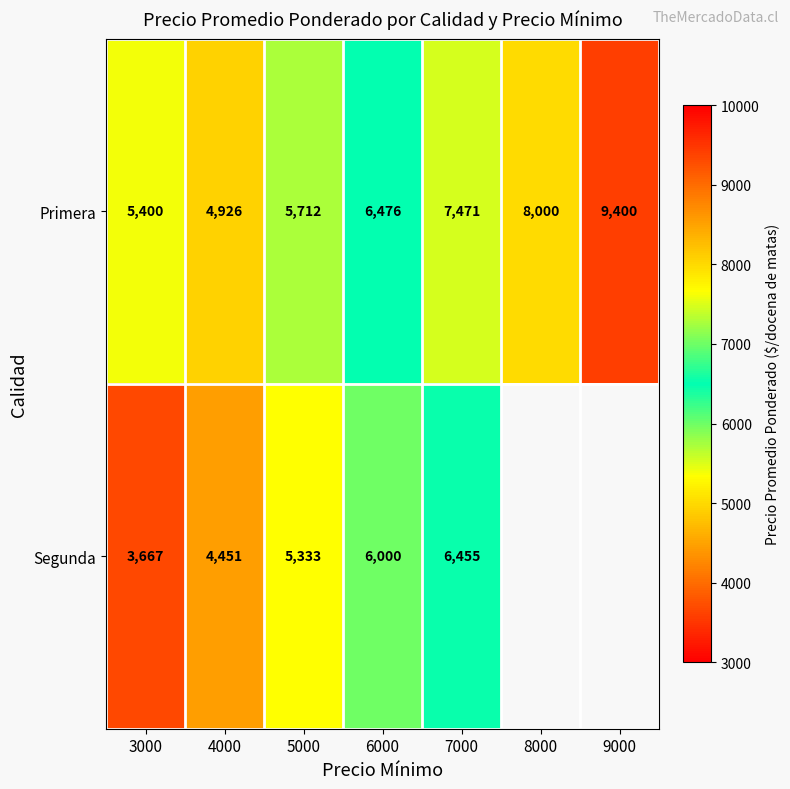

The Primera series shows 10935.5 at 8000. True or false?

False